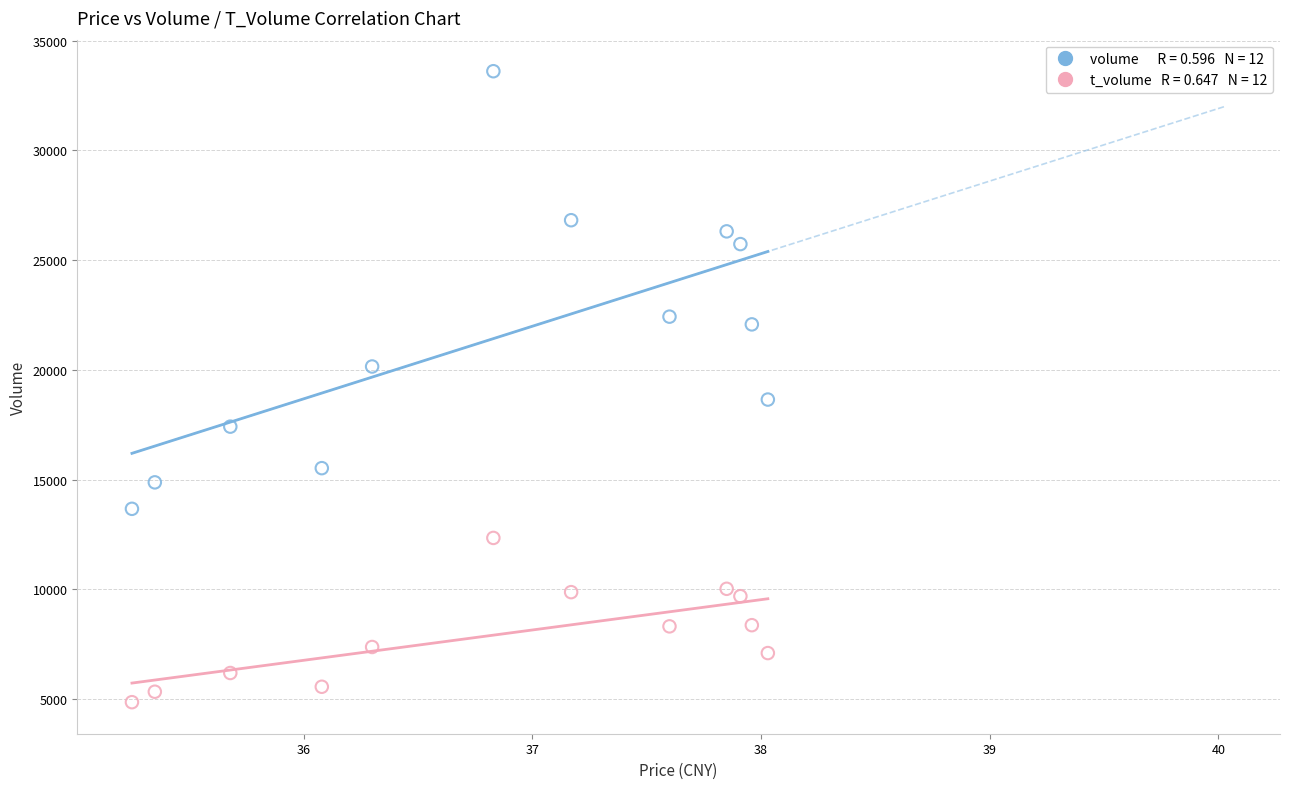

Across all series, what Y value is closest to 19238?

18652